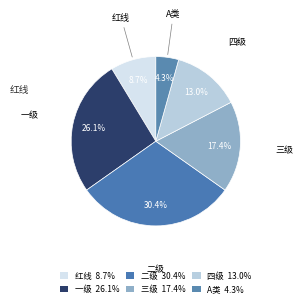

Is there a majority slice in this chart?

No